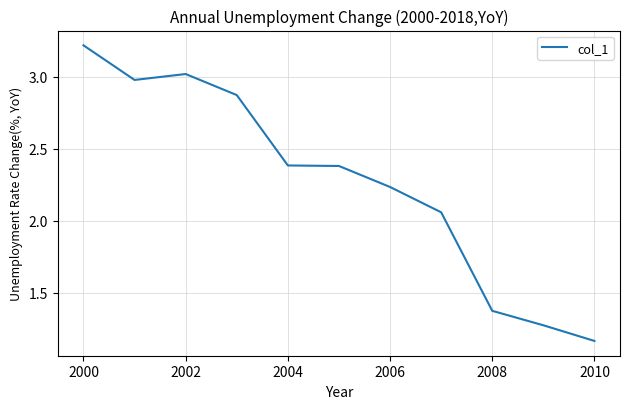

What is the maximum value shown in the chart?

3.2